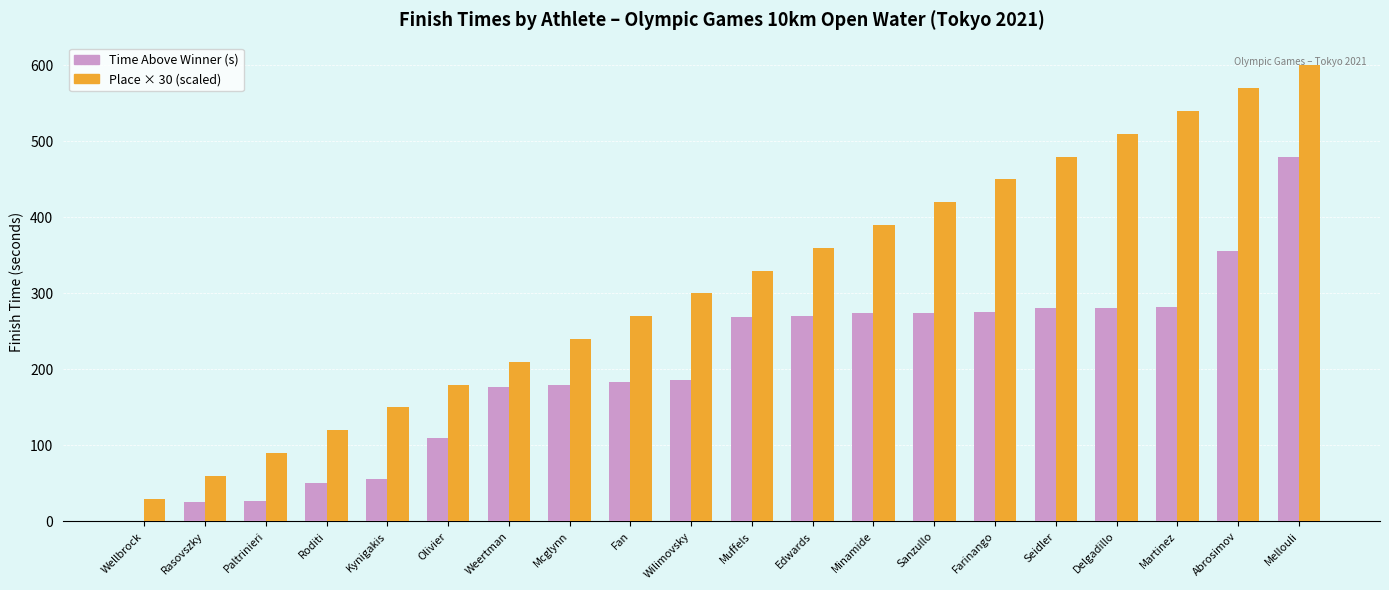

True or false: Time Above Winner (s) has a value of 0.0 at Wellbrock.

True